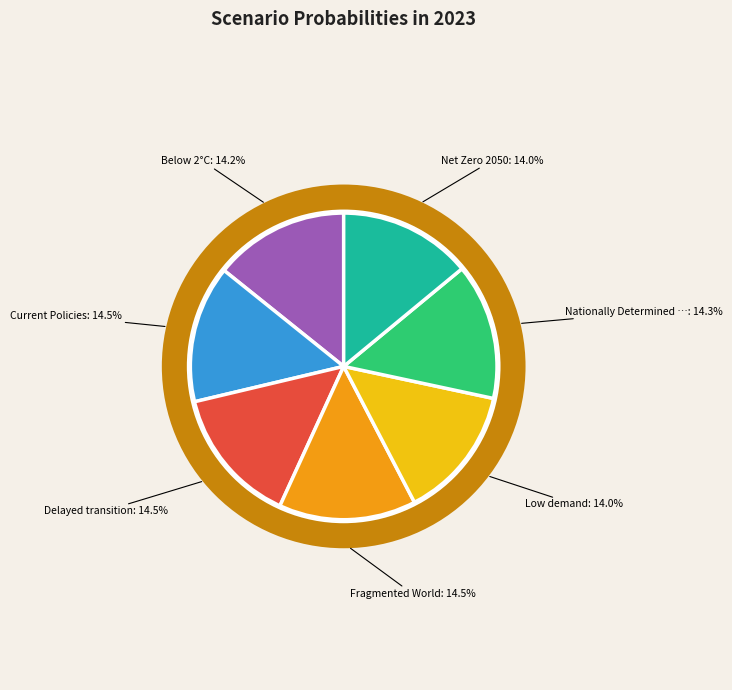

Is there any slice that represents more than half of the pie?

No